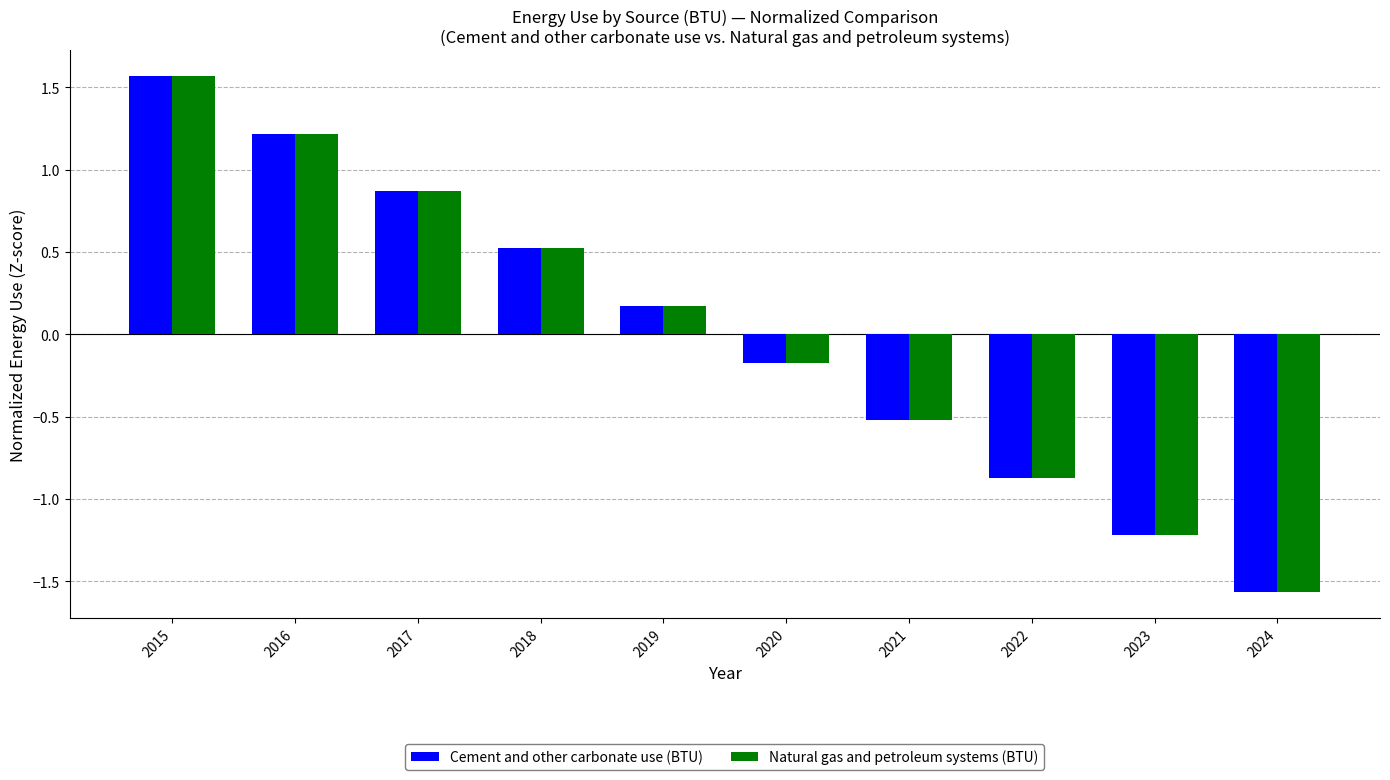

What are all the series names shown in the legend?

Cement and other carbonate use (BTU), Natural gas and petroleum systems (BTU)